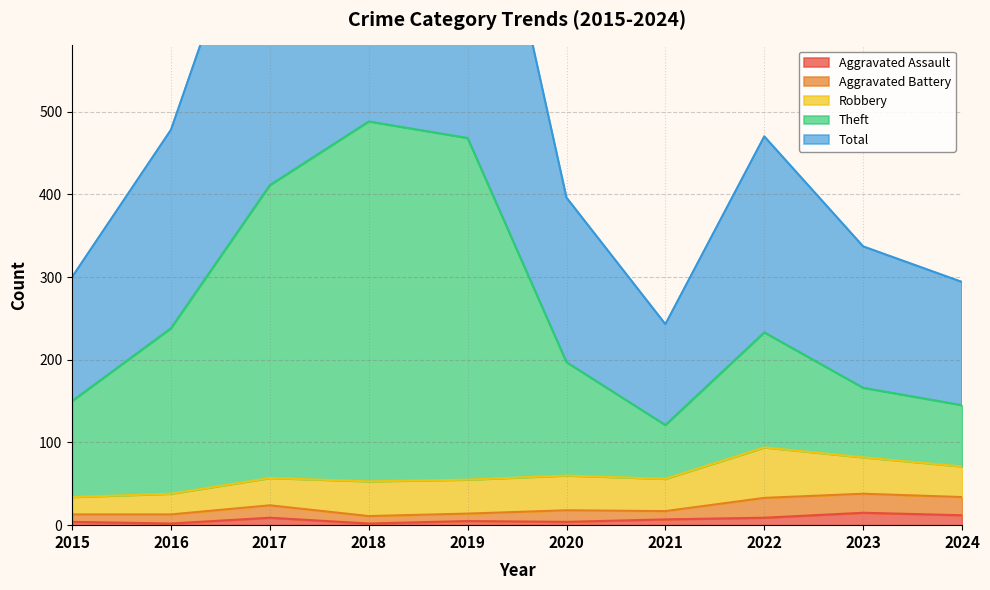

Is it true that Total equals 243 at 2021?

True